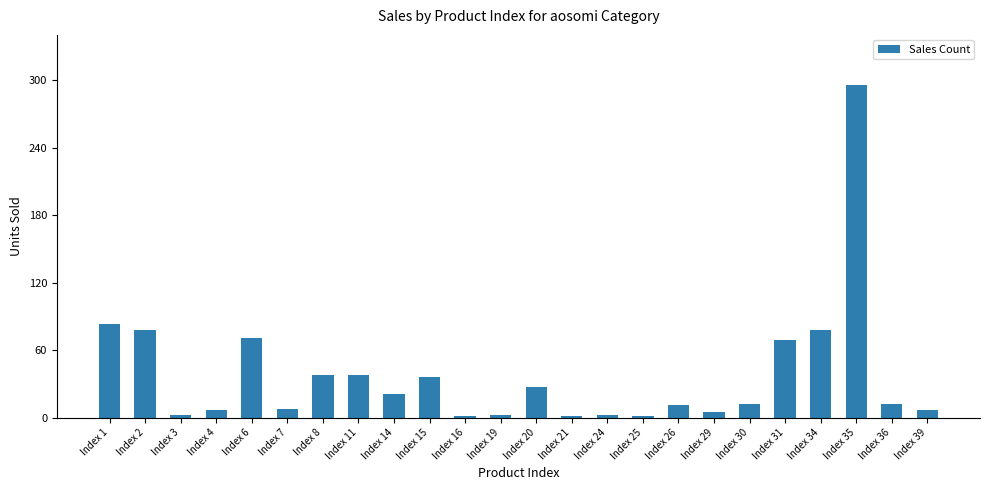

What is the change in value from Index 1 to Index 26?

-72